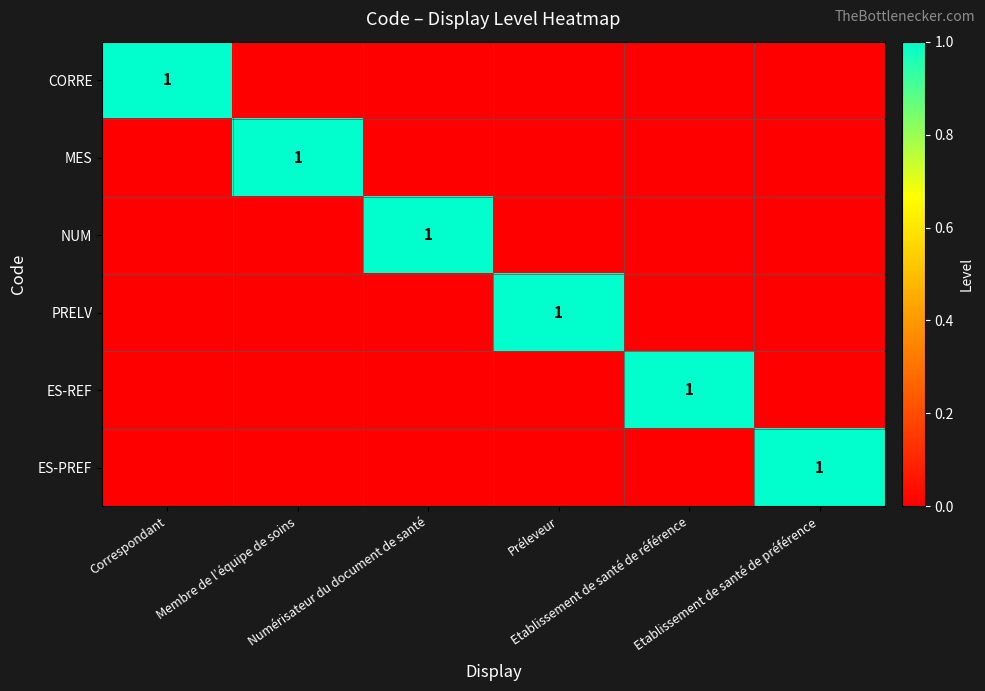

What is the difference between the NUM values at Numérisateur du document de santé and Correspondant?

1